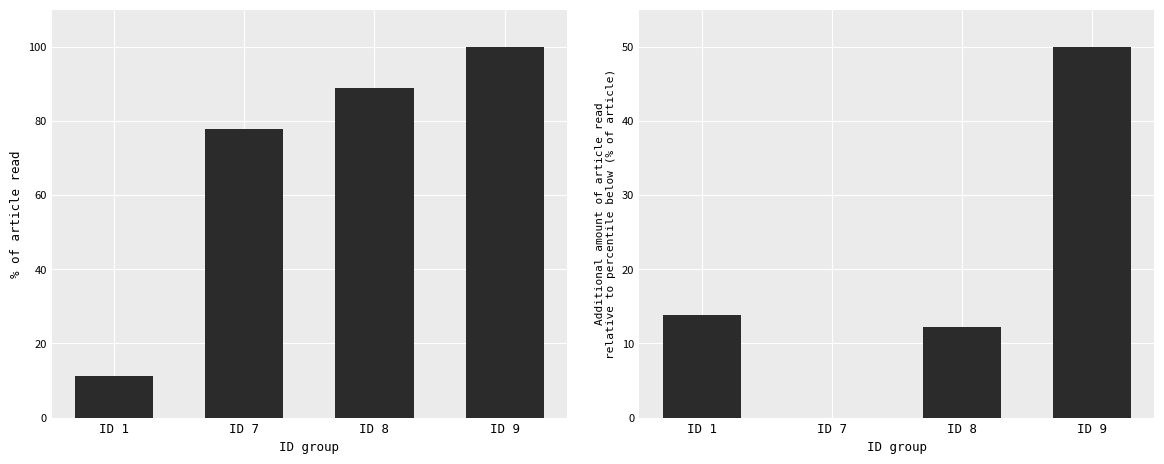

What is the total value across all series at ID 1?

24.9